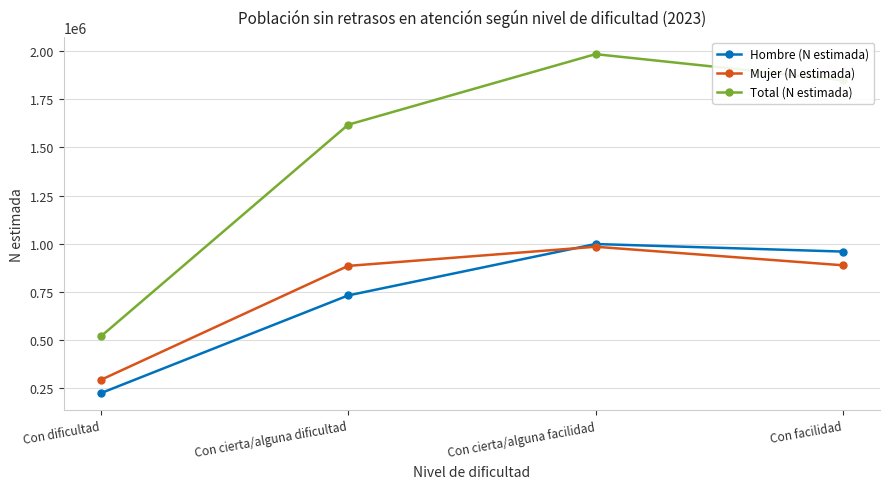

What value does the Mujer (N estimada) series have at Con facilidad, to the nearest 100?

888600